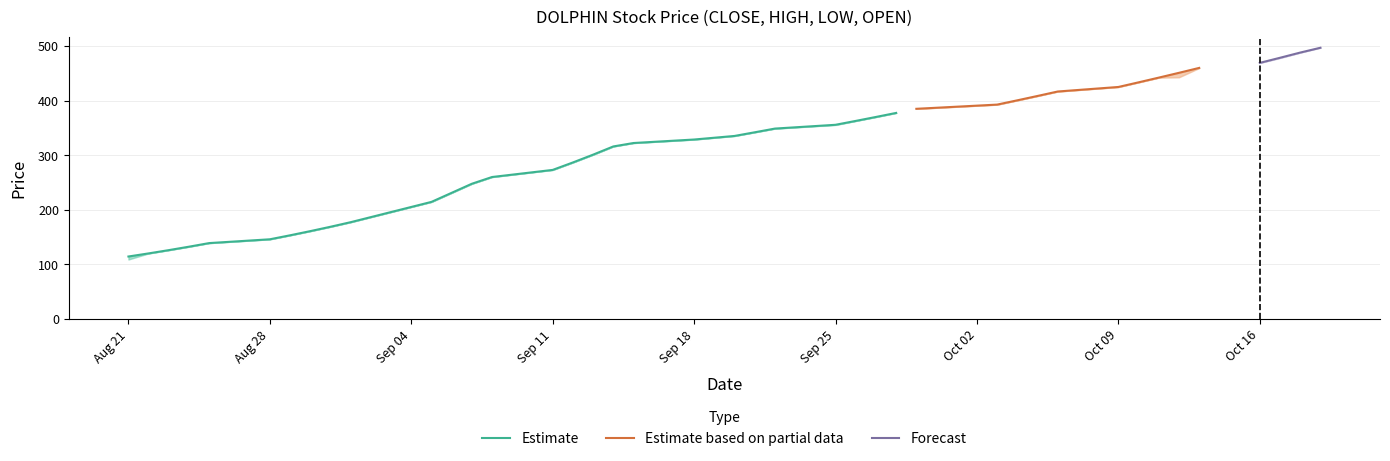

Reading right to left, extract all data points from this chart.

CLOSE: 2023-10-19=497.0	2023-10-18=488.2	2023-10-17=478.6	2023-10-16=469.3	2023-10-13=460.1	2023-10-12=451.1	2023-10-11=442.3	2023-10-10=433.6	2023-10-09=425.1	2023-10-06=416.9	2023-10-05=408.7	2023-10-04=400.7	2023-10-03=392.9	2023-09-29=385.1	2023-09-28=377.6	2023-09-27=370.2	2023-09-26=362.9	2023-09-25=355.9	2023-09-22=348.9	2023-09-21=342.1	2023-09-20=335.4	2023-09-18=328.9	2023-09-15=322.4	2023-09-14=316.1	2023-09-13=301.1	2023-09-12=286.8	2023-09-11=273.1	2023-09-08=260.1	2023-09-07=247.8	2023-09-05=214.6	2023-09-01=177.3	2023-08-31=168.9	2023-08-30=160.9	2023-08-29=153.3	2023-08-28=146.0	2023-08-25=139.1	2023-08-24=132.4	2023-08-23=126.2	2023-08-22=120.2	2023-08-21=114.5
HIGH: 2023-10-19=497.9	2023-10-18=488.2	2023-10-17=478.6	2023-10-16=469.3	2023-10-13=460.1	2023-10-12=451.1	2023-10-11=442.3	2023-10-10=433.6	2023-10-09=425.1	2023-10-06=416.9	2023-10-05=408.7	2023-10-04=400.7	2023-10-03=392.9	2023-09-29=385.1	2023-09-28=377.6	2023-09-27=370.2	2023-09-26=362.9	2023-09-25=355.9	2023-09-22=348.9	2023-09-21=342.1	2023-09-20=335.4	2023-09-18=328.9	2023-09-15=322.4	2023-09-14=316.1	2023-09-13=301.1	2023-09-12=286.8	2023-09-11=273.1	2023-09-08=260.1	2023-09-07=247.8	2023-09-05=214.6	2023-09-01=177.3	2023-08-31=168.9	2023-08-30=160.9	2023-08-29=153.3	2023-08-28=146.0	2023-08-25=139.1	2023-08-24=132.4	2023-08-23=126.2	2023-08-22=120.2	2023-08-21=114.5
LOW: 2023-10-19=497.0	2023-10-18=488.2	2023-10-17=478.0	2023-10-16=469.3	2023-10-13=460.0	2023-10-12=443.0	2023-10-11=442.3	2023-10-10=433.6	2023-10-09=425.1	2023-10-06=416.9	2023-10-05=408.7	2023-10-04=400.7	2023-10-03=392.8	2023-09-29=385.1	2023-09-28=377.6	2023-09-27=370.2	2023-09-26=362.9	2023-09-25=355.0	2023-09-22=348.9	2023-09-21=342.1	2023-09-20=335.4	2023-09-18=328.9	2023-09-15=322.4	2023-09-14=316.1	2023-09-13=301.1	2023-09-12=286.8	2023-09-11=273.1	2023-09-08=260.1	2023-09-07=247.8	2023-09-05=214.6	2023-09-01=177.3	2023-08-31=168.9	2023-08-30=160.9	2023-08-29=153.3	2023-08-28=146.0	2023-08-25=139.1	2023-08-24=132.4	2023-08-23=126.2	2023-08-22=120.2	2023-08-21=109.0
OPEN: 2023-10-19=497.9	2023-10-18=488.2	2023-10-17=478.6	2023-10-16=469.3	2023-10-13=460.0	2023-10-12=443.0	2023-10-11=442.3	2023-10-10=433.6	2023-10-09=425.1	2023-10-06=416.9	2023-10-05=408.7	2023-10-04=400.7	2023-10-03=392.8	2023-09-29=385.1	2023-09-28=377.6	2023-09-27=370.2	2023-09-26=362.9	2023-09-25=355.9	2023-09-22=348.9	2023-09-21=342.1	2023-09-20=335.4	2023-09-18=328.9	2023-09-15=322.4	2023-09-14=316.1	2023-09-13=301.1	2023-09-12=286.8	2023-09-11=273.1	2023-09-08=260.1	2023-09-07=247.8	2023-09-05=214.6	2023-09-01=177.3	2023-08-31=168.9	2023-08-30=160.9	2023-08-29=153.3	2023-08-28=146.0	2023-08-25=139.1	2023-08-24=132.4	2023-08-23=126.2	2023-08-22=120.2	2023-08-21=109.0